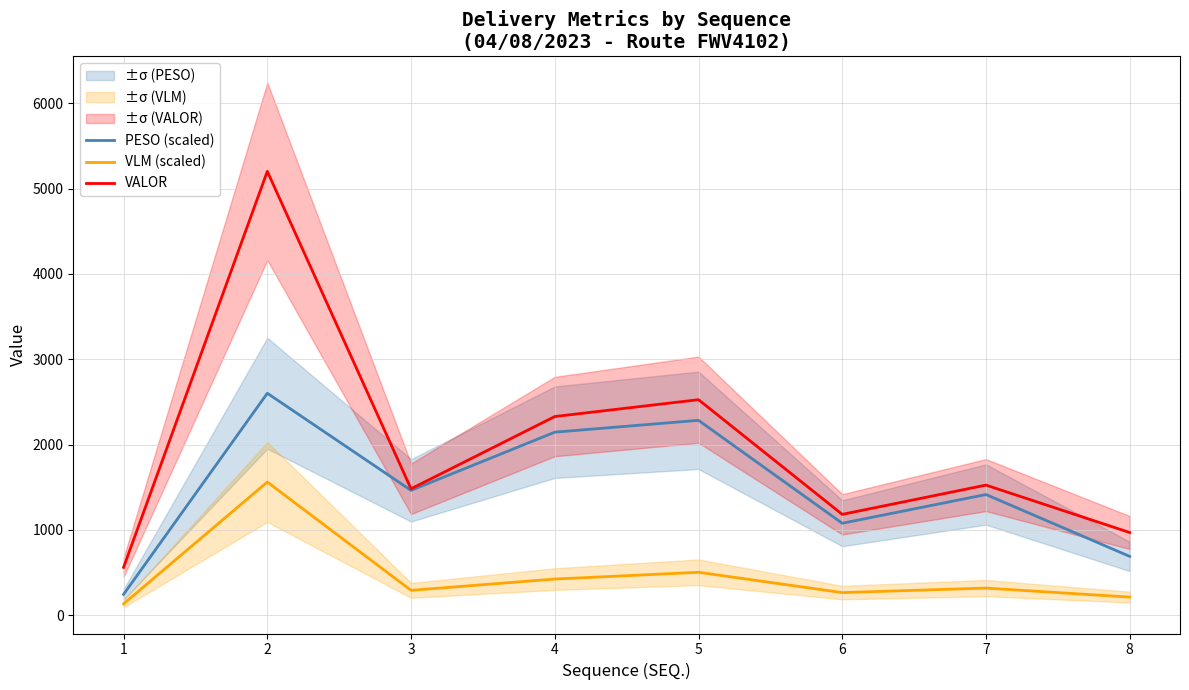

True or false: VALOR and VLM (scaled) intersect in this chart.

False